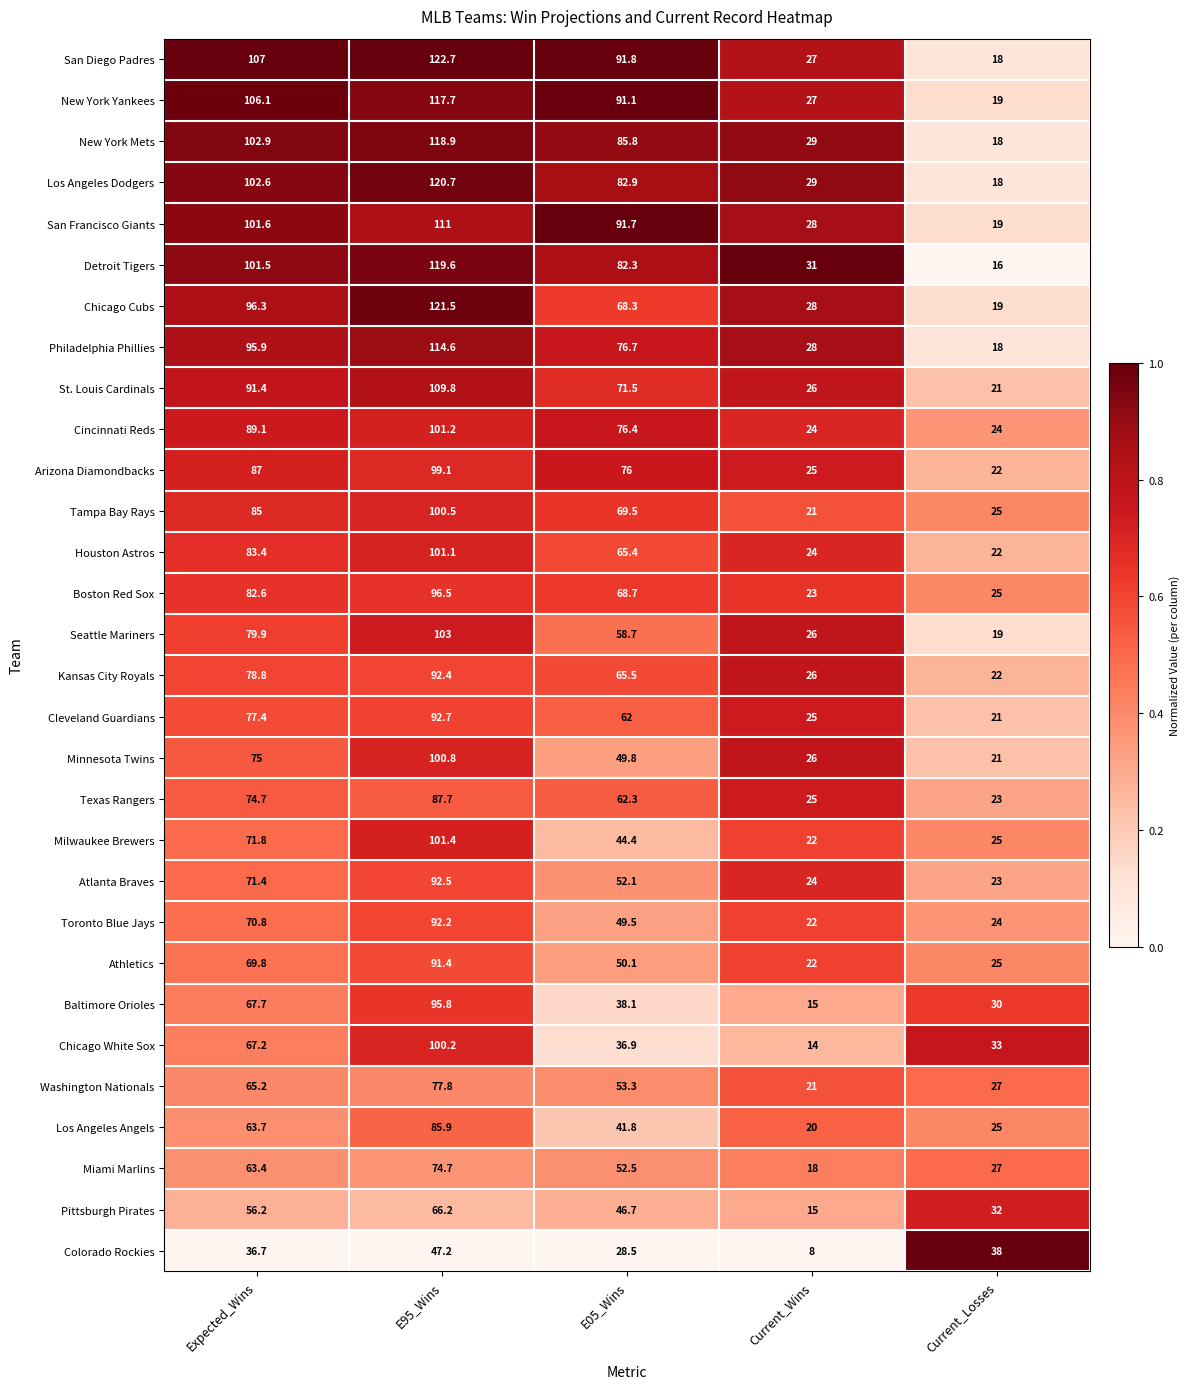

Is it true that Baltimore Orioles equals 95.8 at E95_Wins?

True